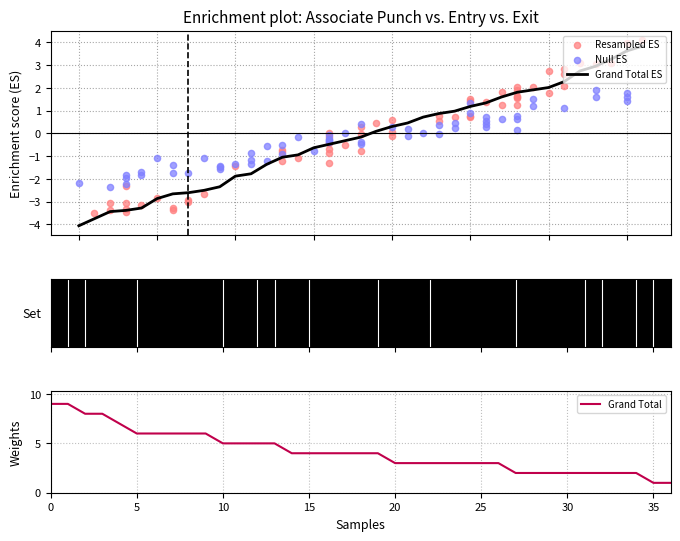

The Grand Total series shows 3 at 30. True or false?

False